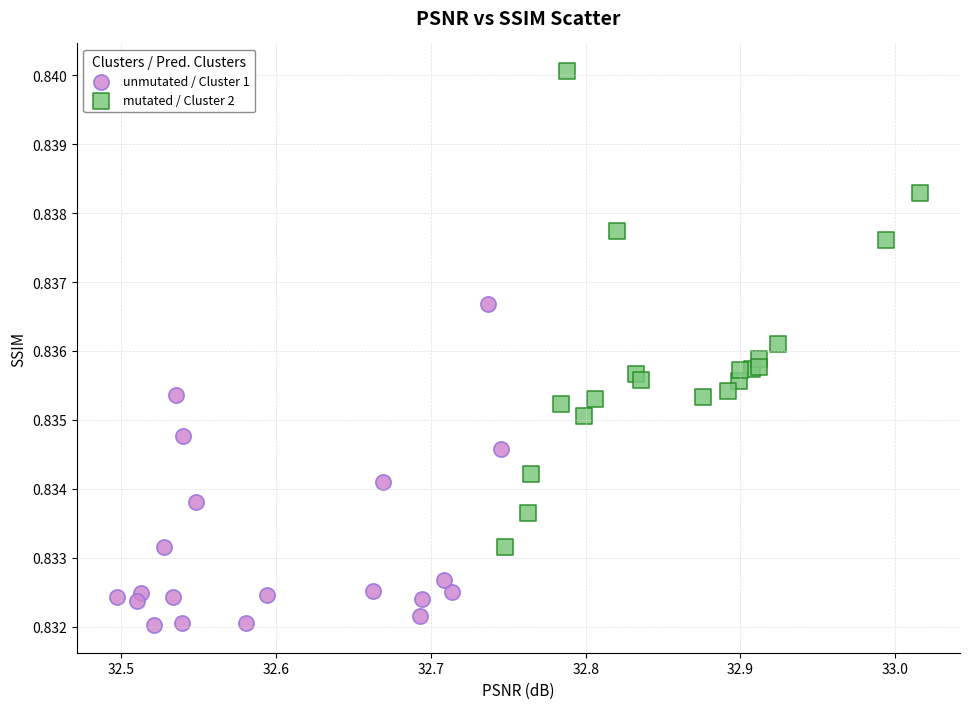

Which series reaches the maximum Y coordinate?

mutated / Cluster 2